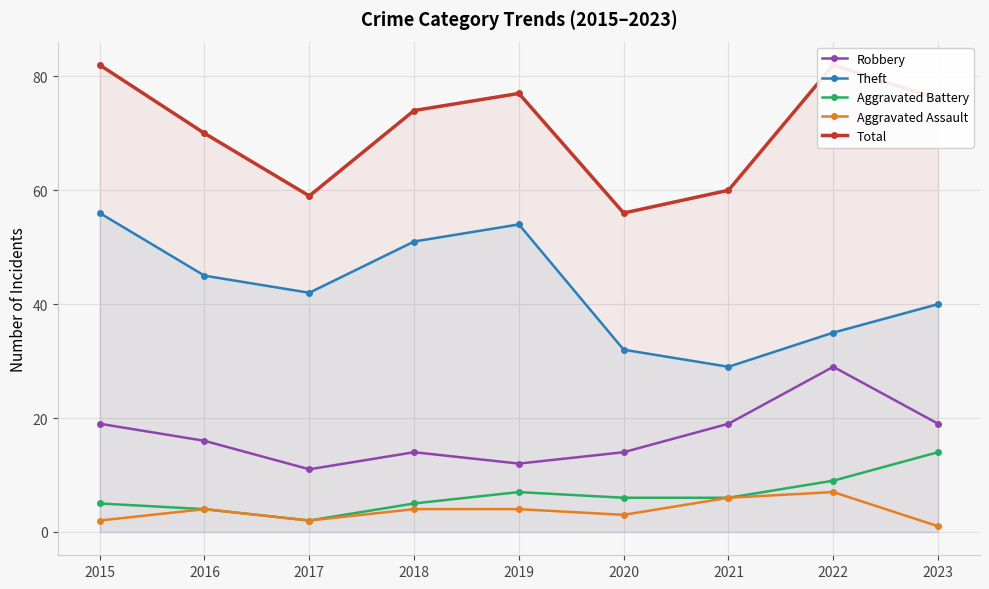

Is the value of Total at 2016 greater than the value of Aggravated Battery at 2023?

Yes